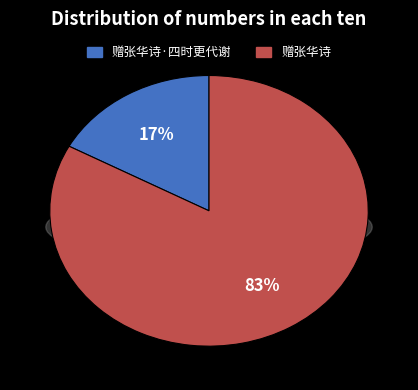

Does 赠张华诗·四时更代谢 represent more than half of the total?

No